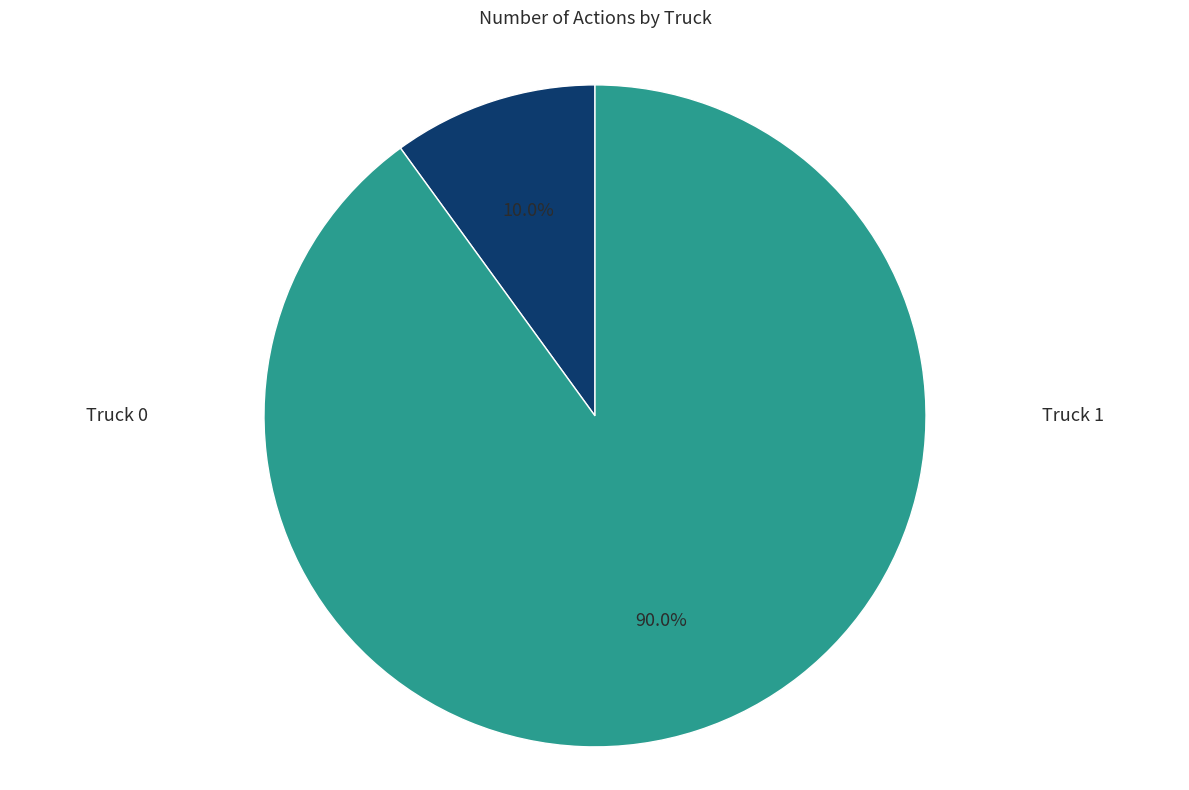

Which category has the smallest portion of the pie?

Truck 0